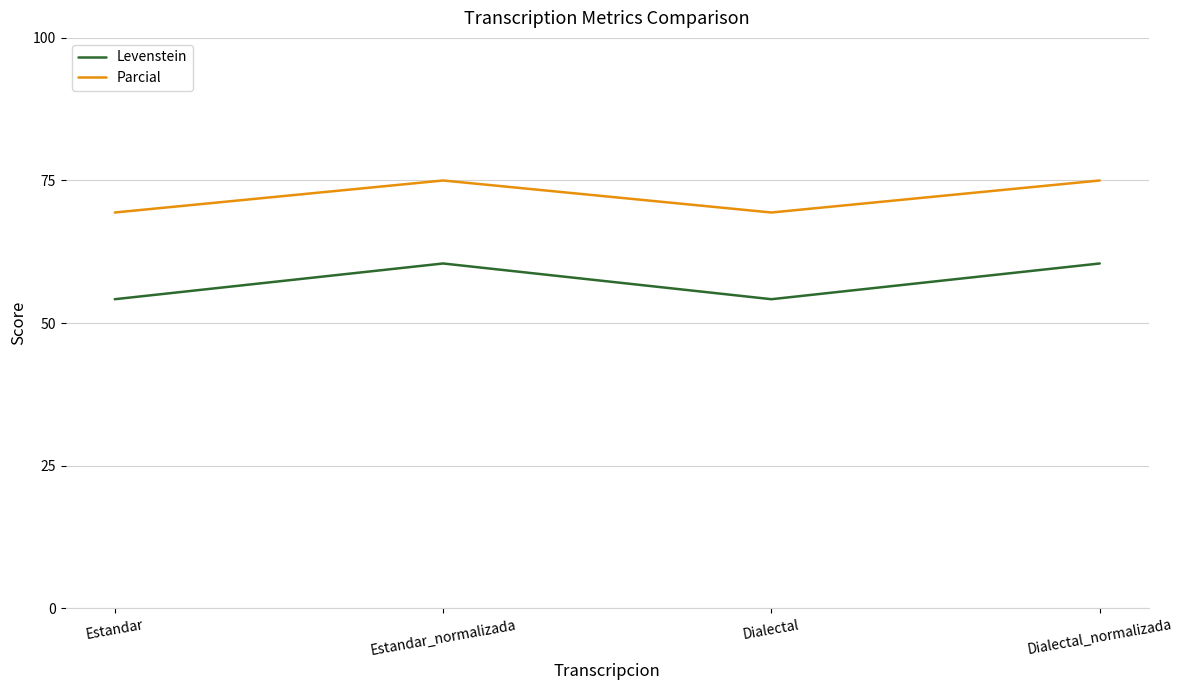

What is the greatest value displayed?

75.0